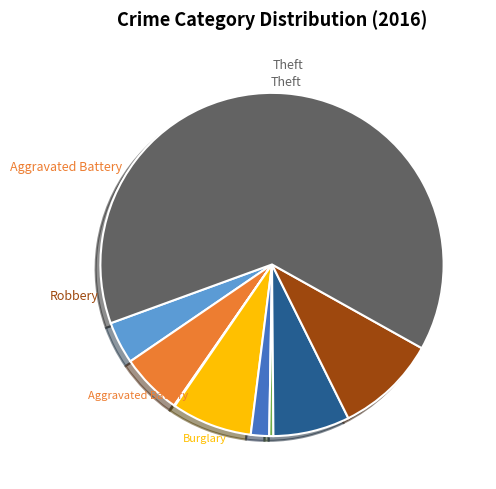

Is there a majority slice in this chart?

Yes